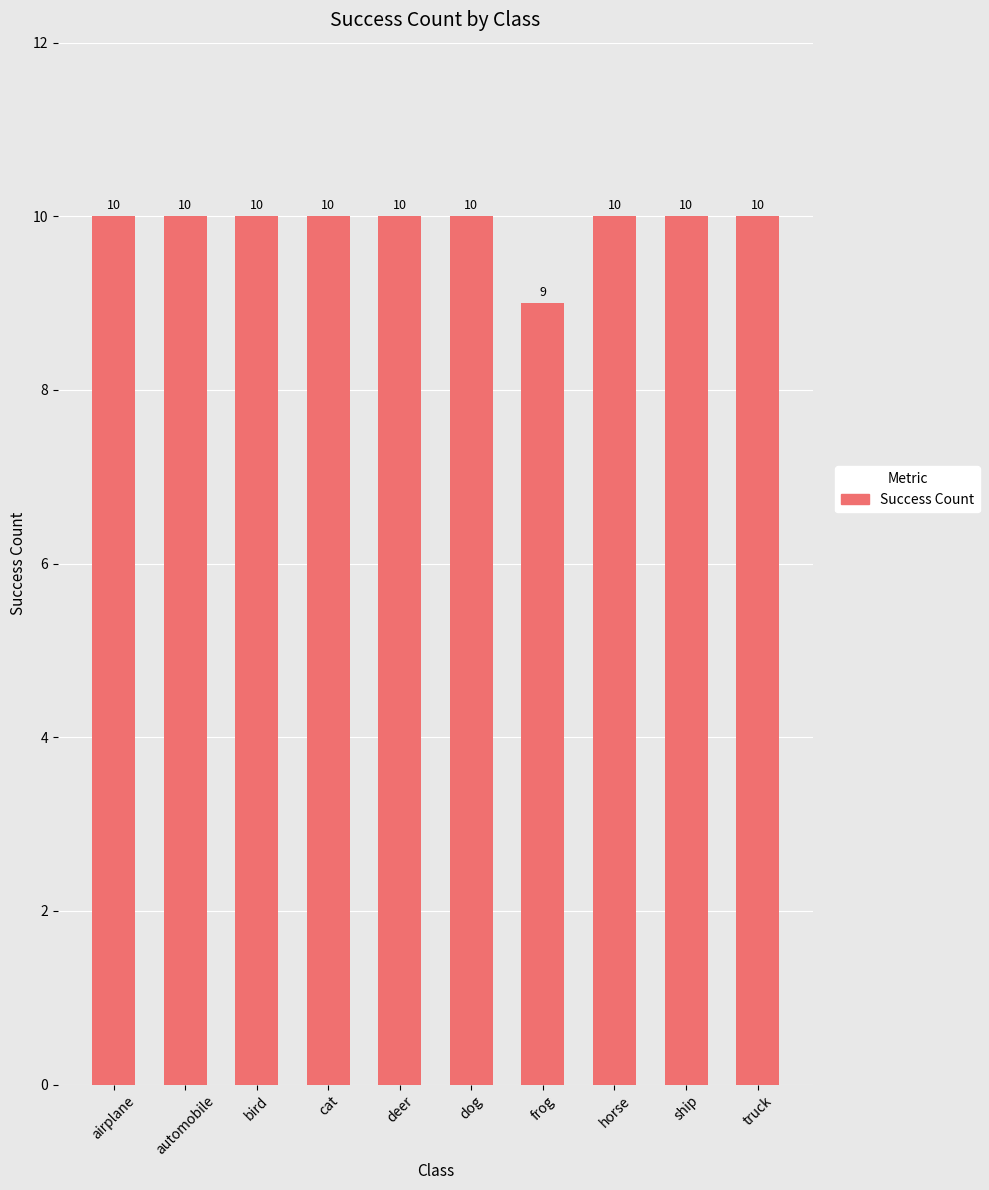

True or false: the data shows 10 at horse.

True